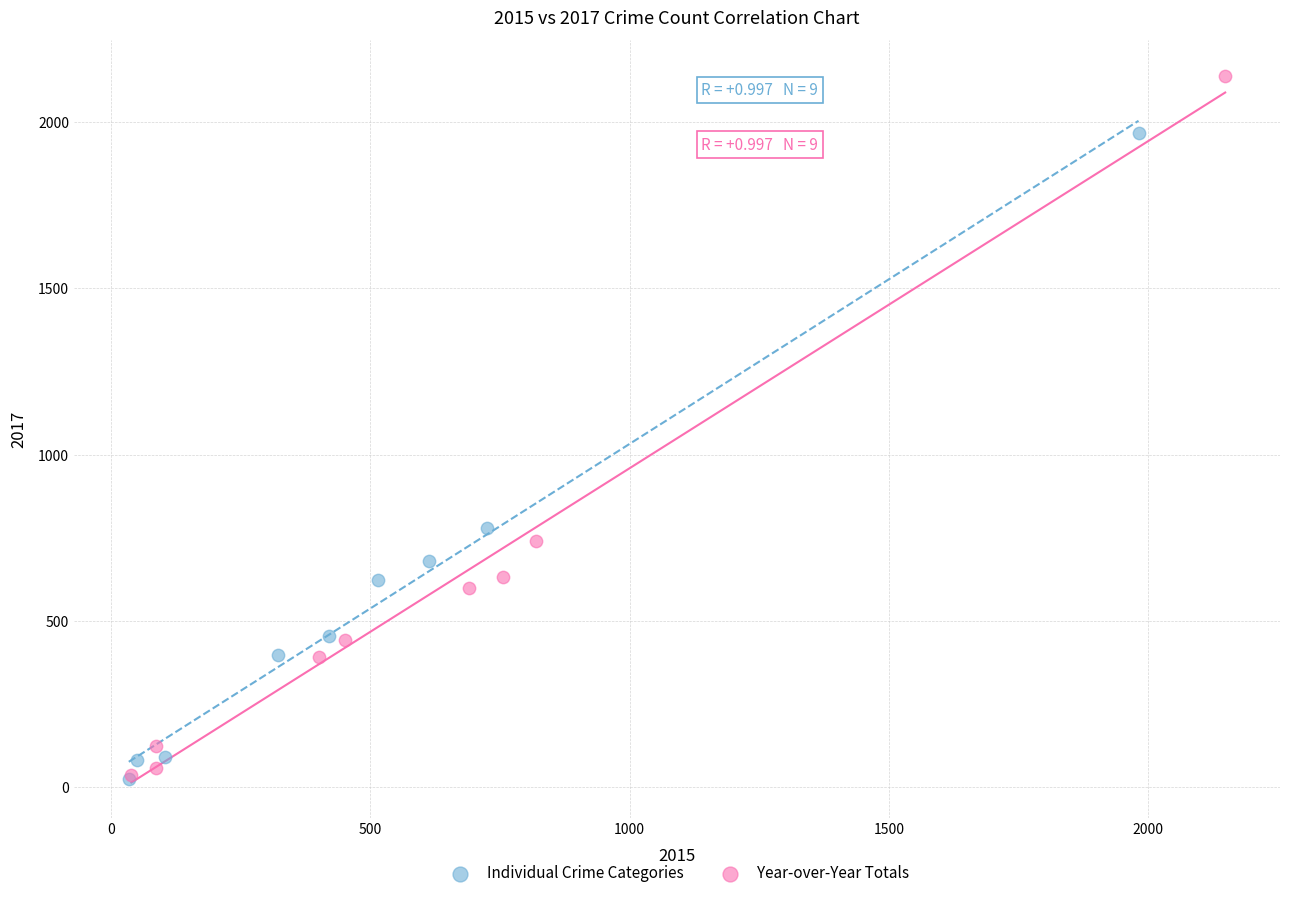

Which series has the largest Y range (max minus min)?

Year-over-Year Totals